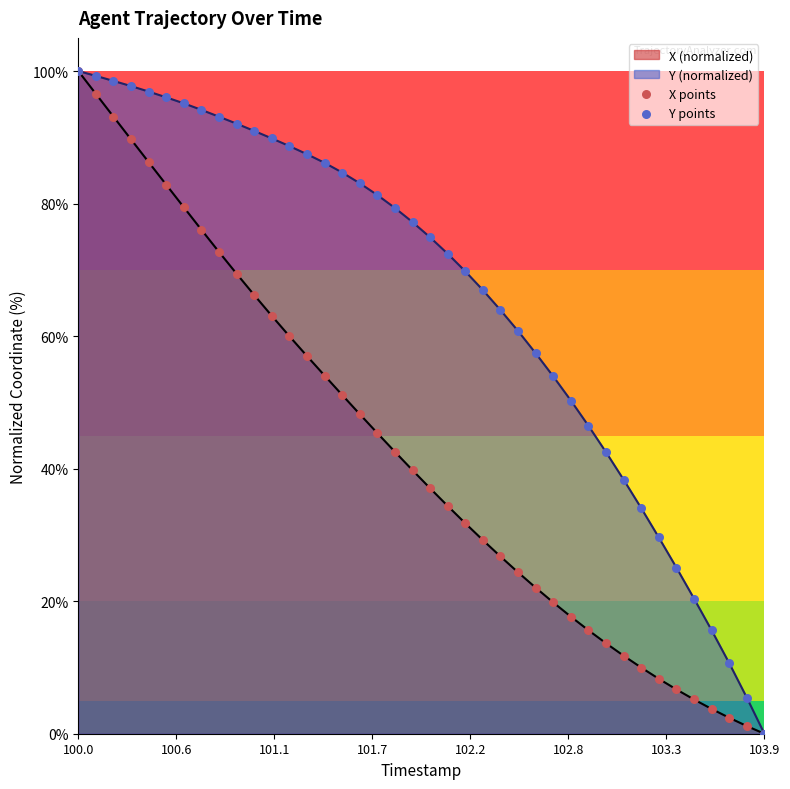

What are all the series names shown in the legend?

X points, Y points